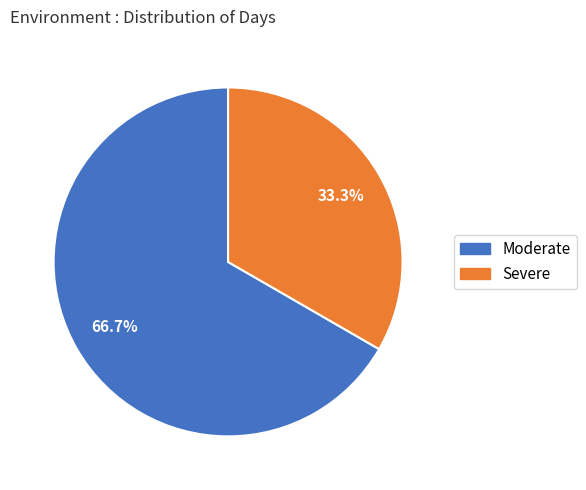

Is there a majority slice in this chart?

Yes